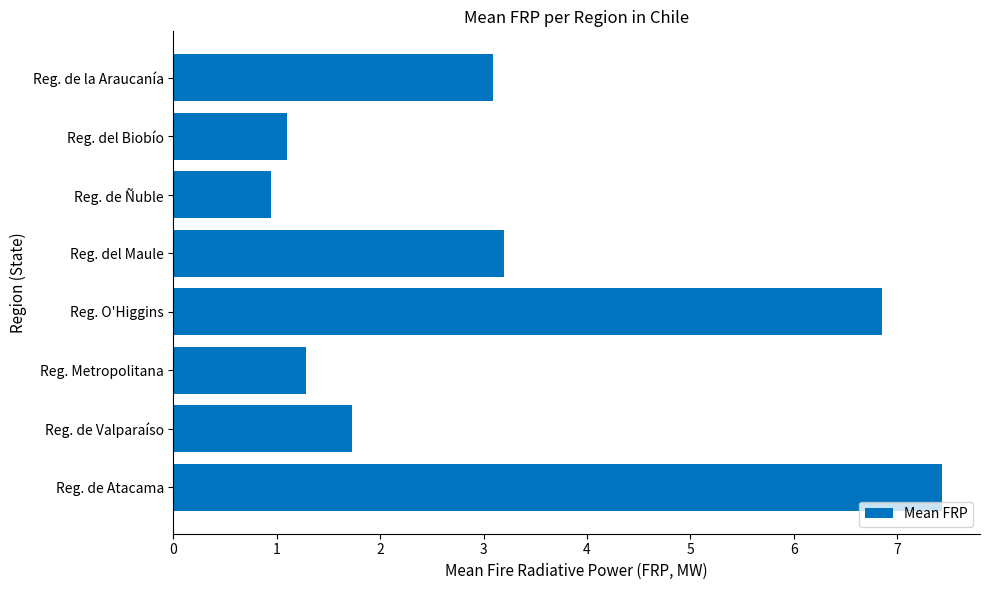

How many distinct data groups are displayed?

1